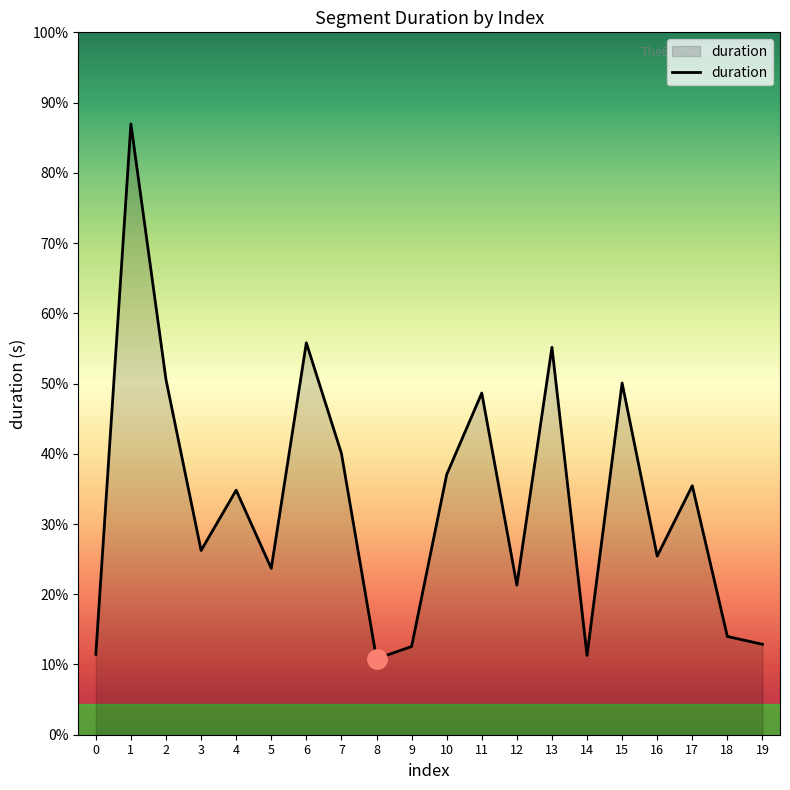

How many interior local peaks (higher than both neighbors) does the data have?

7